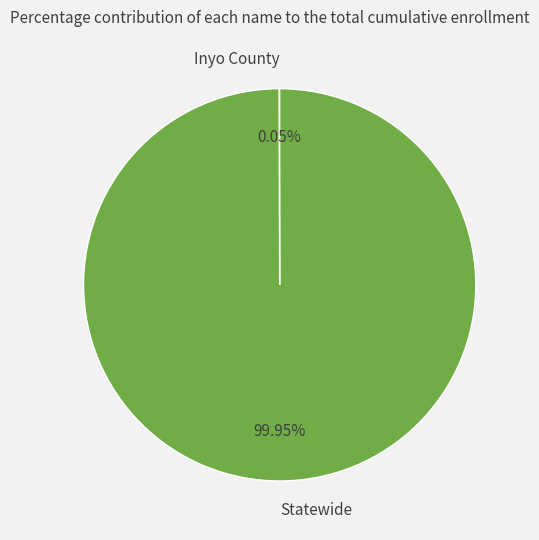

Is it true that Statewide is 100% of the pie?

True